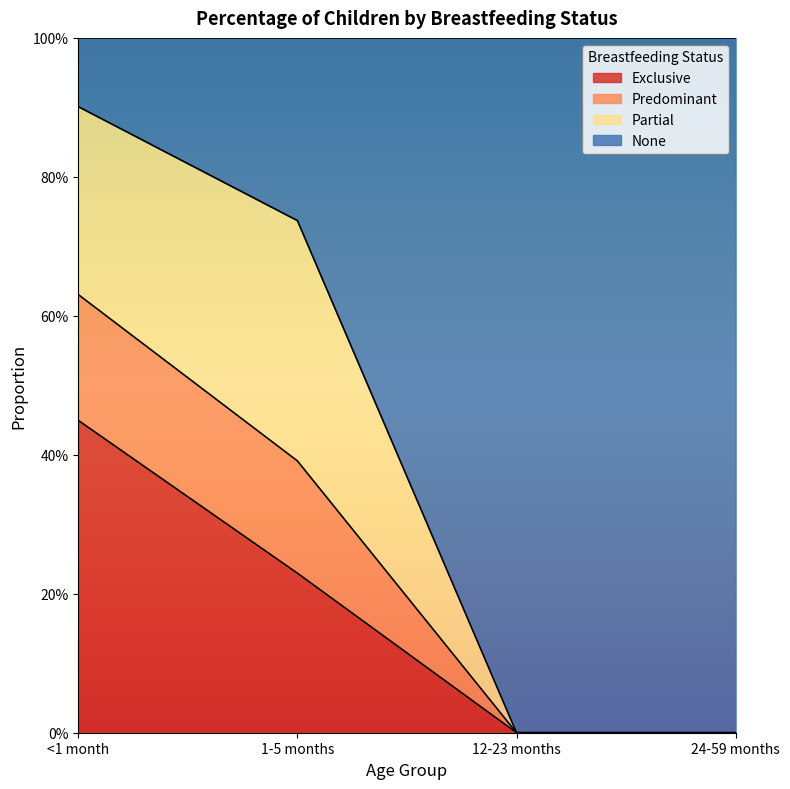

What are all the series names shown in the legend?

Exclusive, Predominant, Partial, None